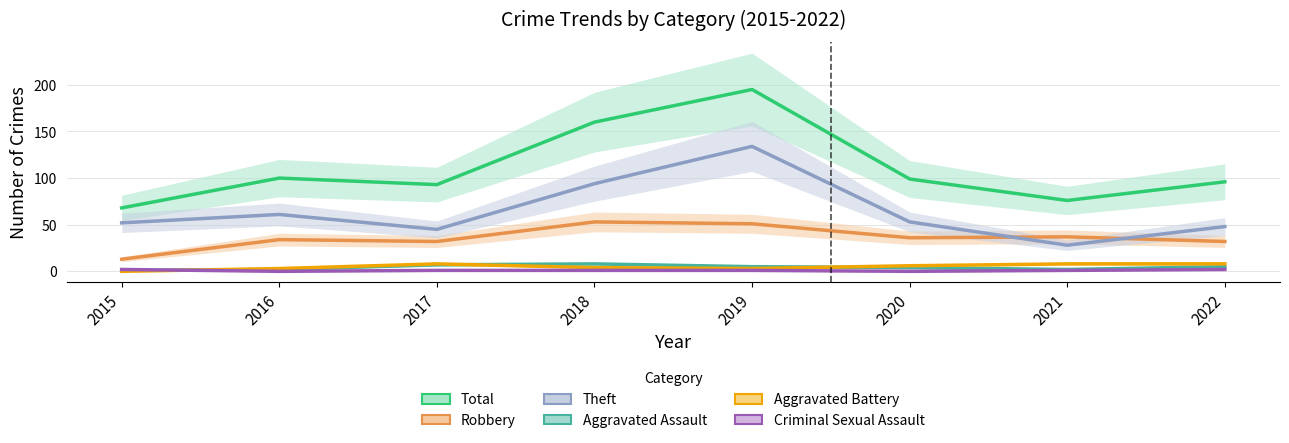

True or false: Total and Aggravated Battery cross at least once.

False